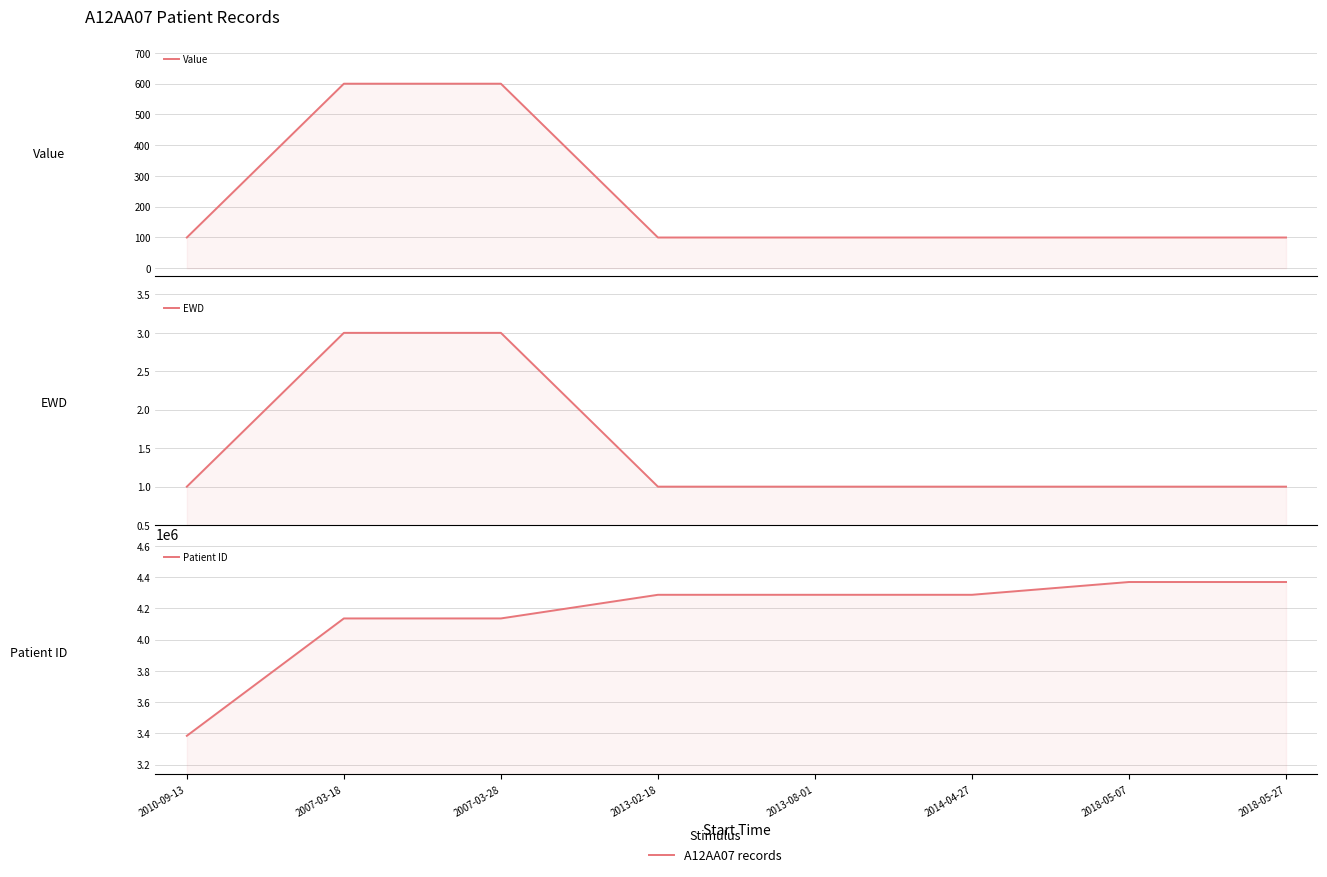

True or false: Value has a value of 171 at 2013-08-01.

False